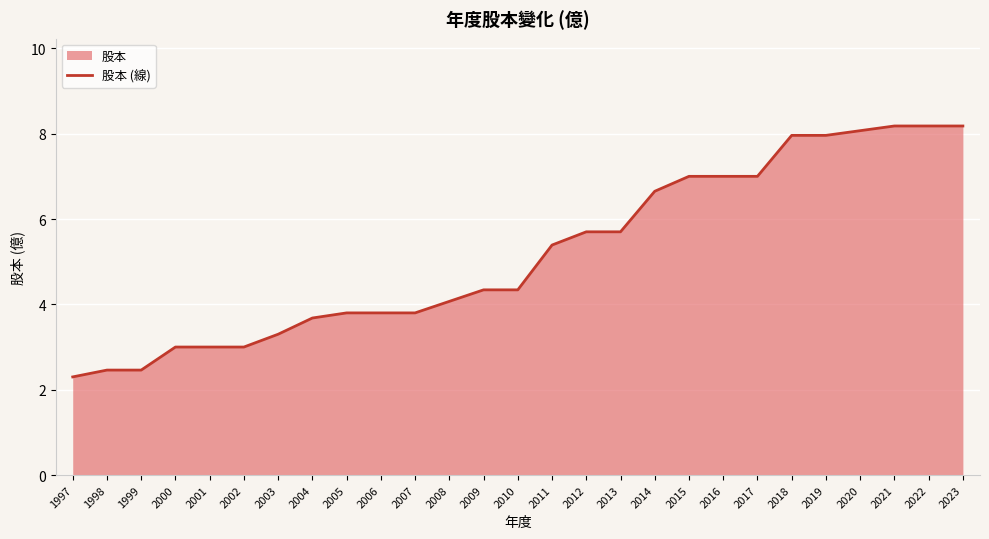

Rank the categories by value from lowest to highest.

1997, 1998, 1999, 2000, 2001, 2002, 2003, 2004, 2005, 2006, 2007, 2008, 2009, 2010, 2011, 2012, 2013, 2014, 2015, 2016, 2017, 2018, 2019, 2020, 2021, 2022, 2023